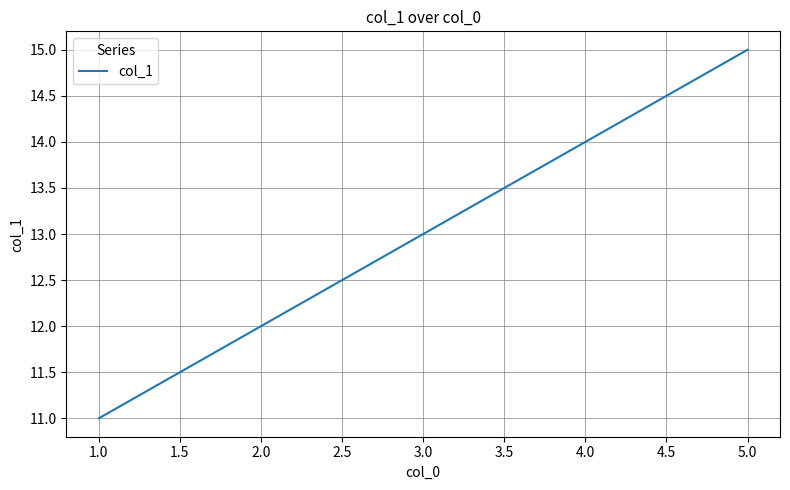

Which category has the highest value across all series?

5.0